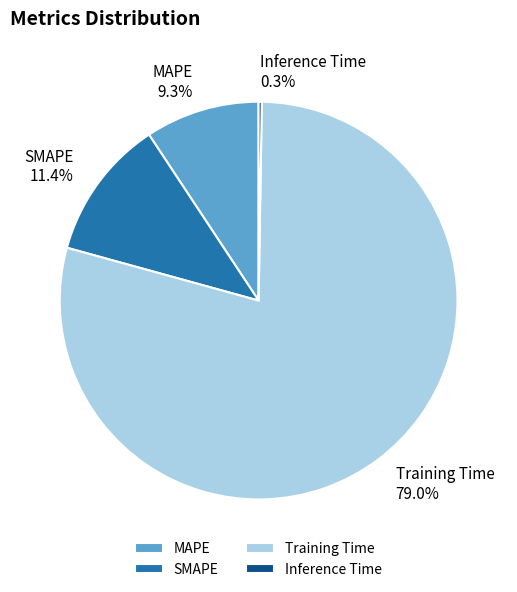

Which slice is the largest?

Training Time